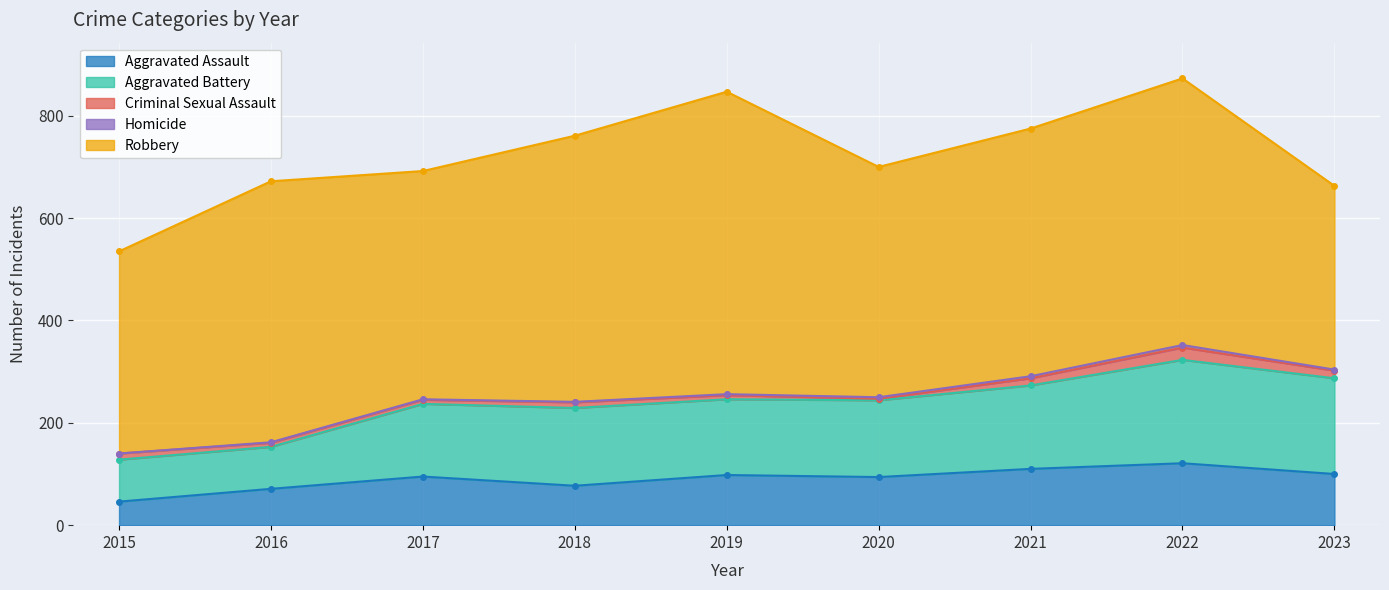

Reading left to right, list all the values displayed in this chart.

Aggravated Assault: 2015=46	2016=71	2017=95	2018=77	2019=98	2020=94	2021=110	2022=121	2023=100
Aggravated Battery: 2015=82	2016=82	2017=142	2018=152	2019=148	2020=150	2021=163	2022=202	2023=187
Criminal Sexual Assault: 2015=12	2016=8	2017=8	2018=11	2019=8	2020=3	2021=14	2022=24	2023=15
Homicide: 2015=0	2016=1	2017=1	2018=1	2019=2	2020=3	2021=4	2022=5	2023=2
Robbery: 2015=395	2016=510	2017=446	2018=520	2019=591	2020=450	2021=484	2022=521	2023=359